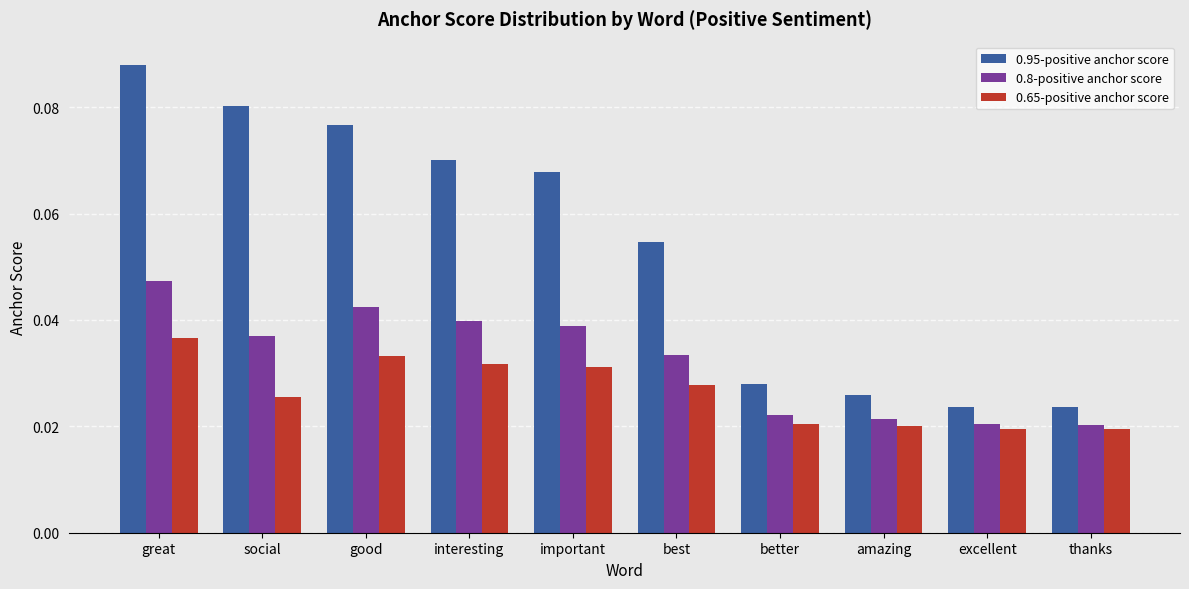

Which series has the largest range (max minus min)?

0.95-positive anchor score